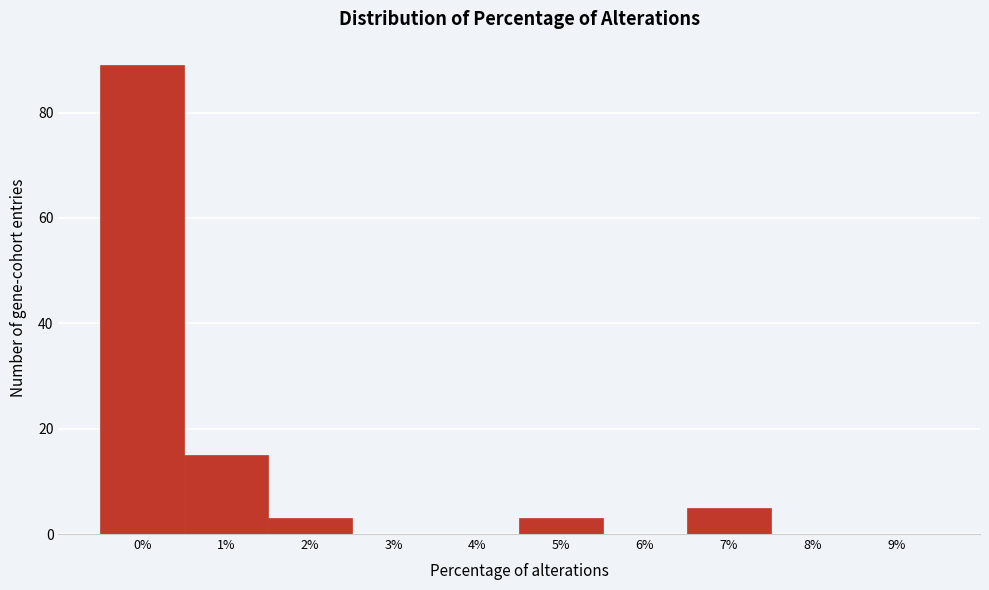

Reading left to right, extract all data points from this chart.

0%=89	1%=15	2%=3	3%=0	4%=0	5%=3	6%=0	7%=5	8%=0	9%=0